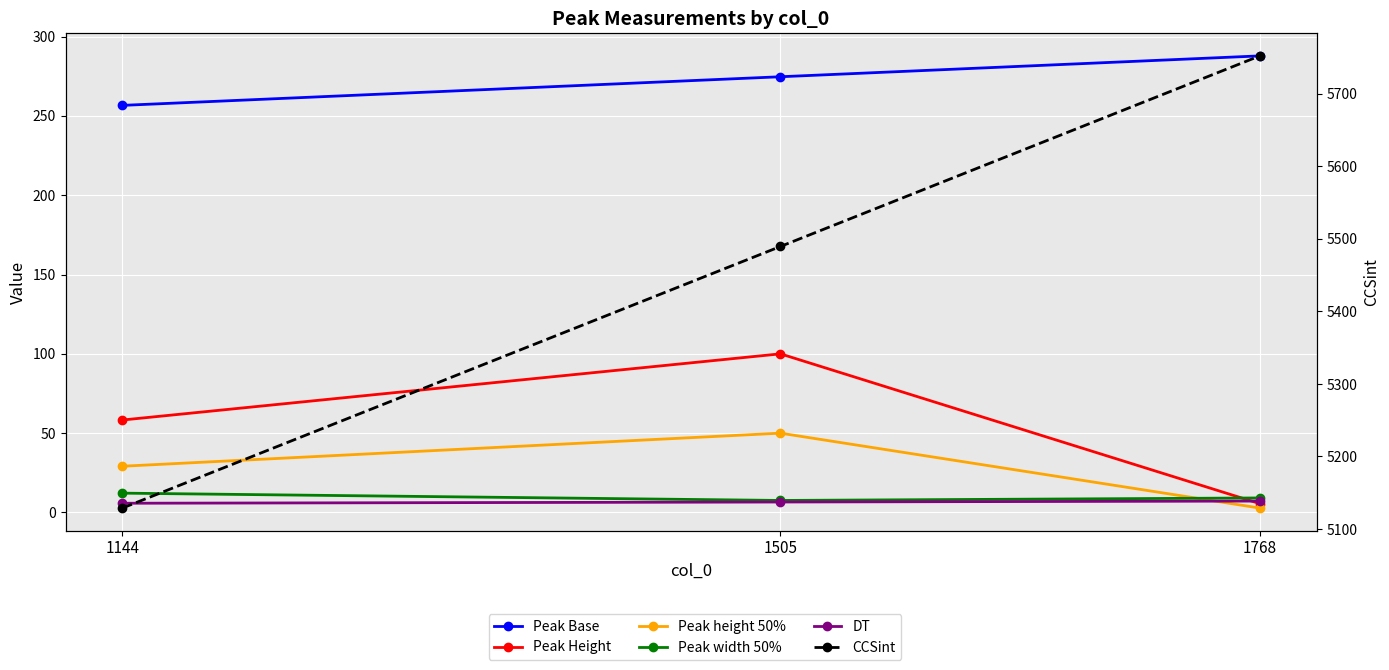

What are all the series names shown in the legend?

Peak Base, Peak Height, Peak height 50%, Peak width 50%, DT, CCSint